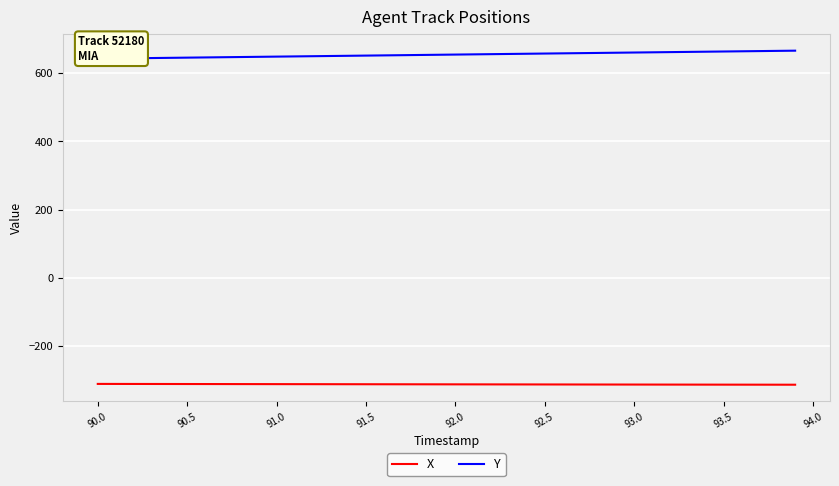

Rank the series by their maximum value, from highest to lowest.

Y, X